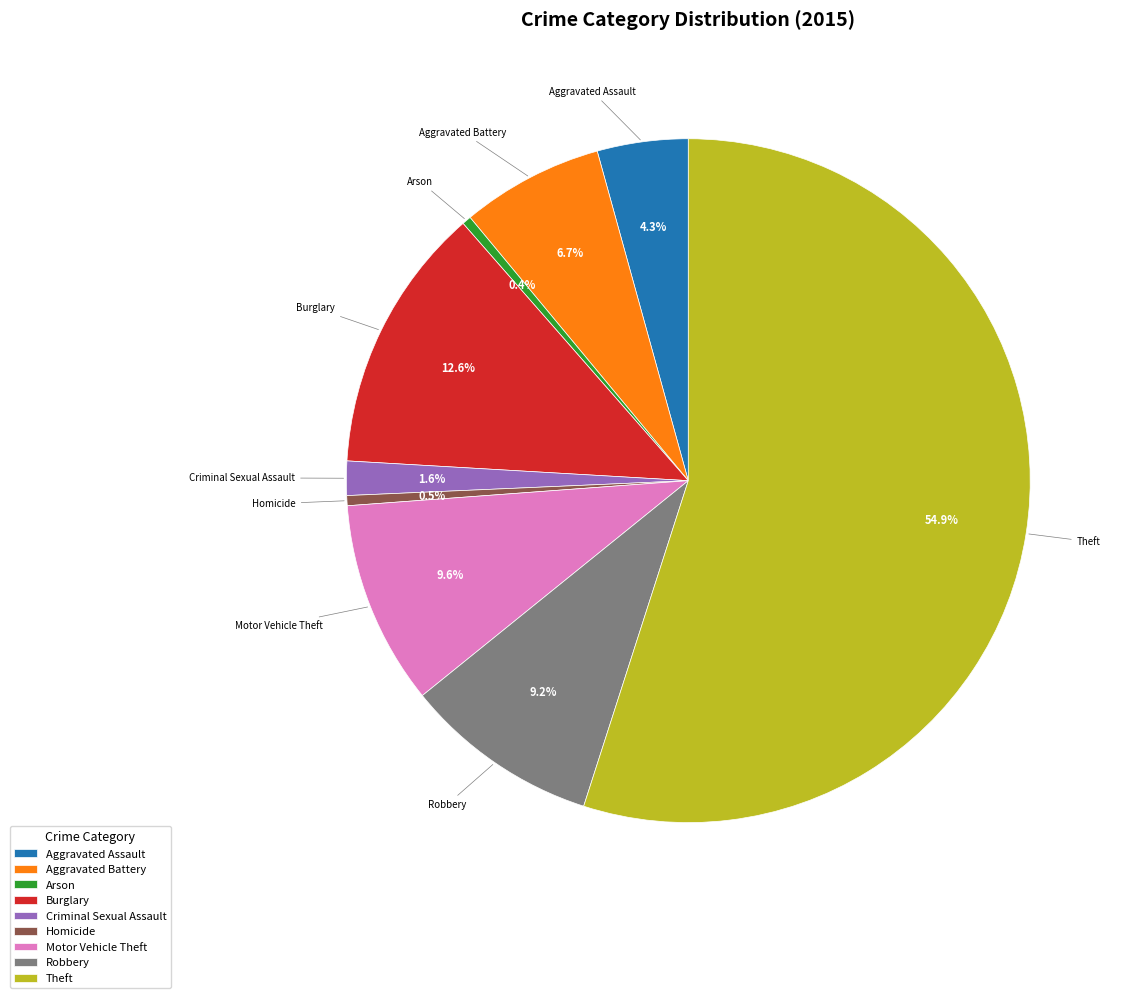

How many slices are in this pie chart?

9